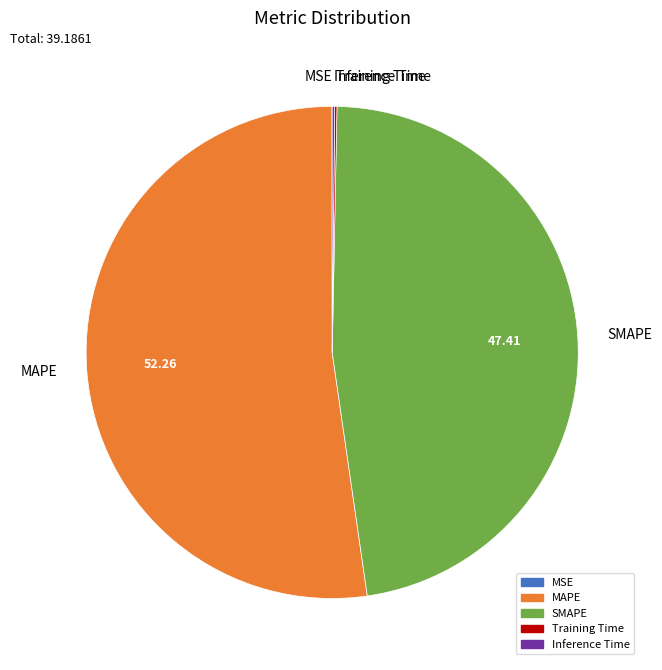

Is the sum of MAPE and SMAPE greater than half?

Yes